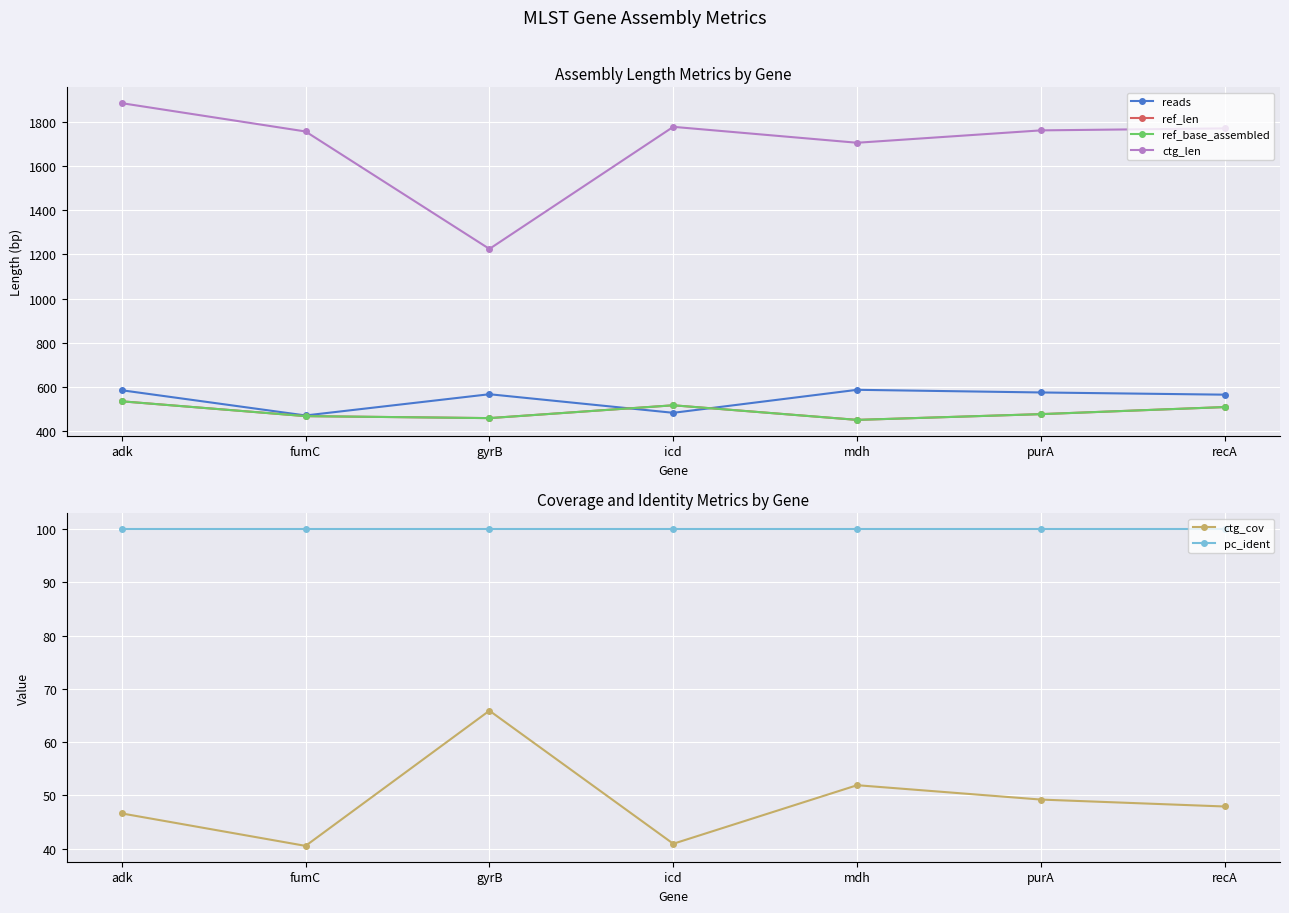

Which has a higher value, recA or gyrB?

gyrB